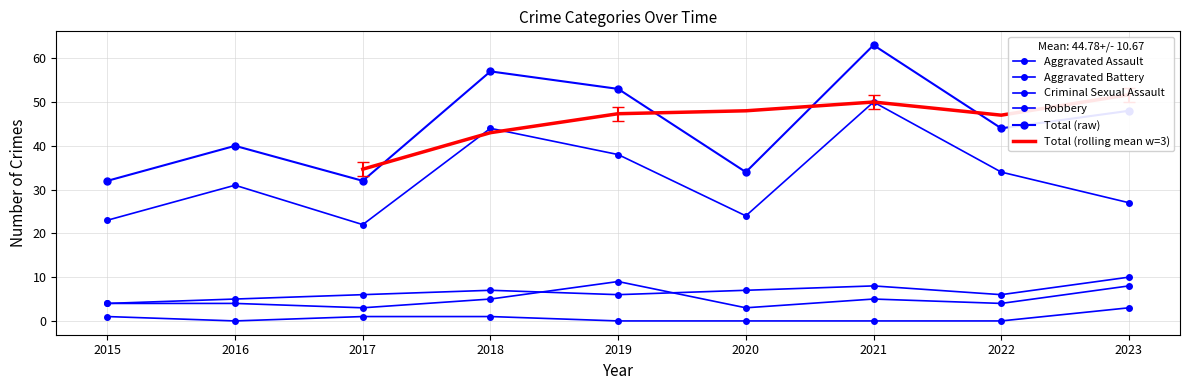

Which series ends up on top after the final intersection of Aggravated Battery and Aggravated Assault?

Aggravated Battery